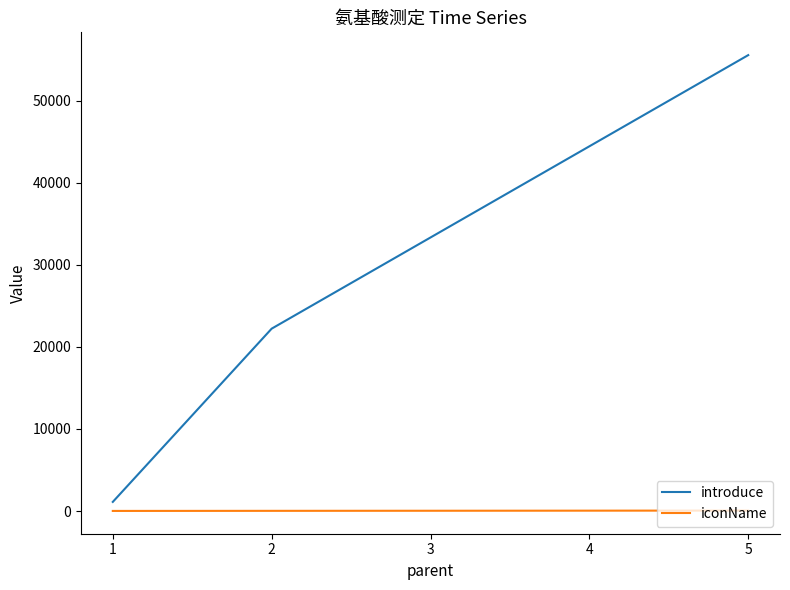

What is the difference between the highest and lowest values at 5?

55500